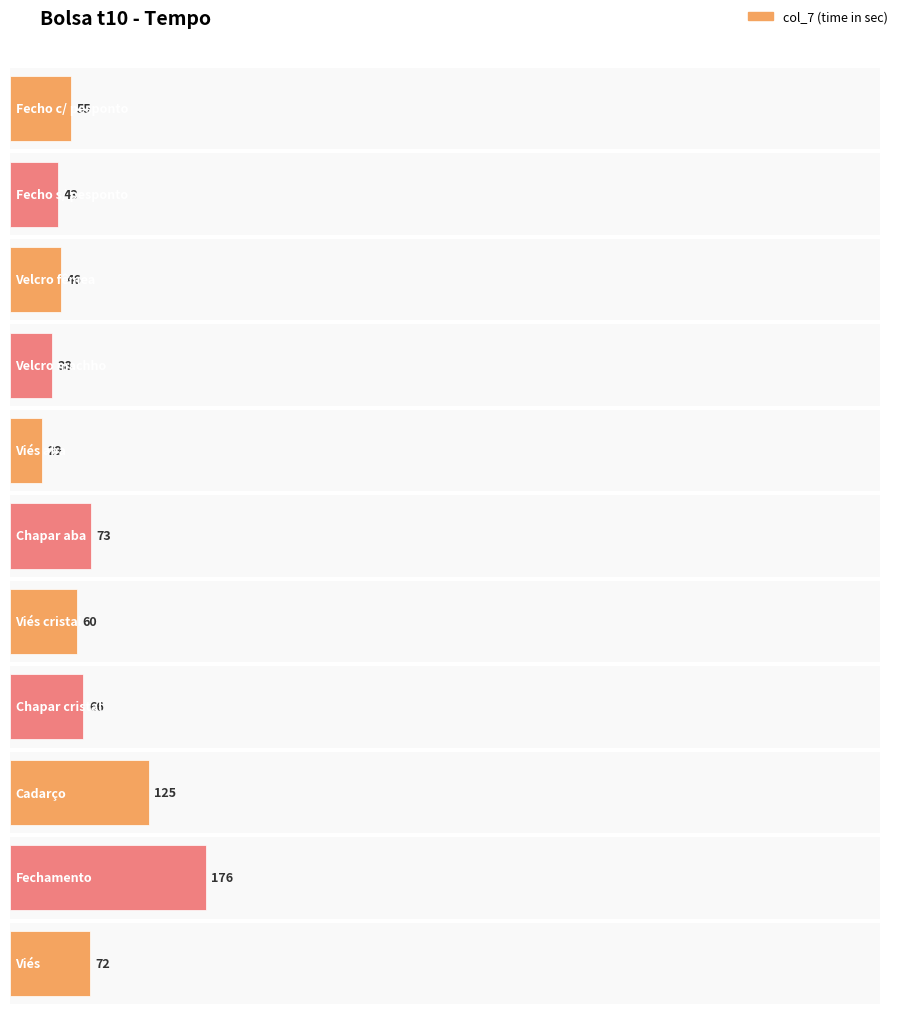

The value at Fecho c/ pesponto is 55. True or false?

True